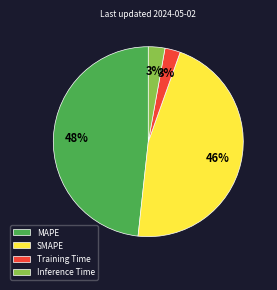

How many segments does this pie chart have?

4